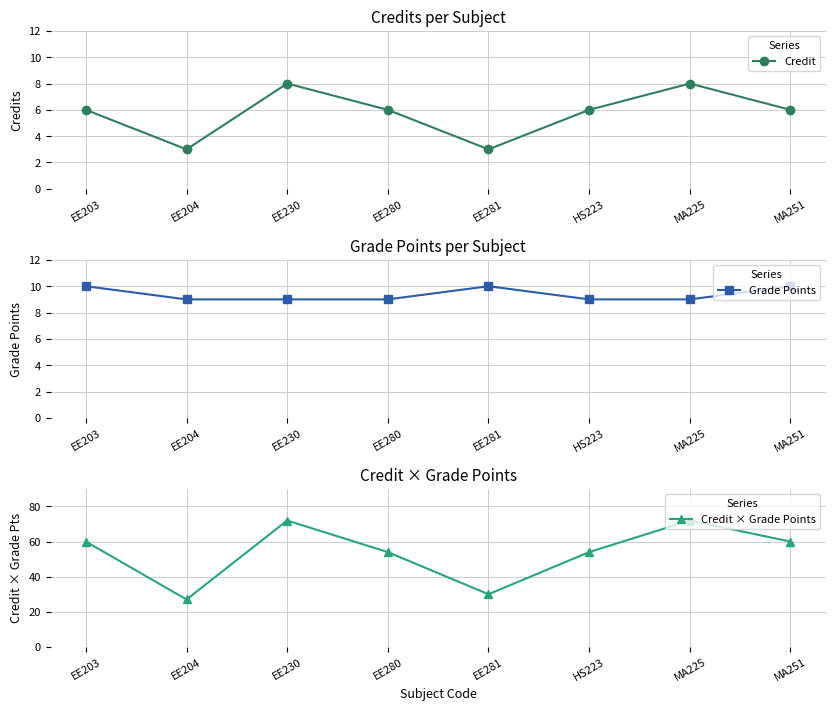

How many categories are shown in the chart?

8